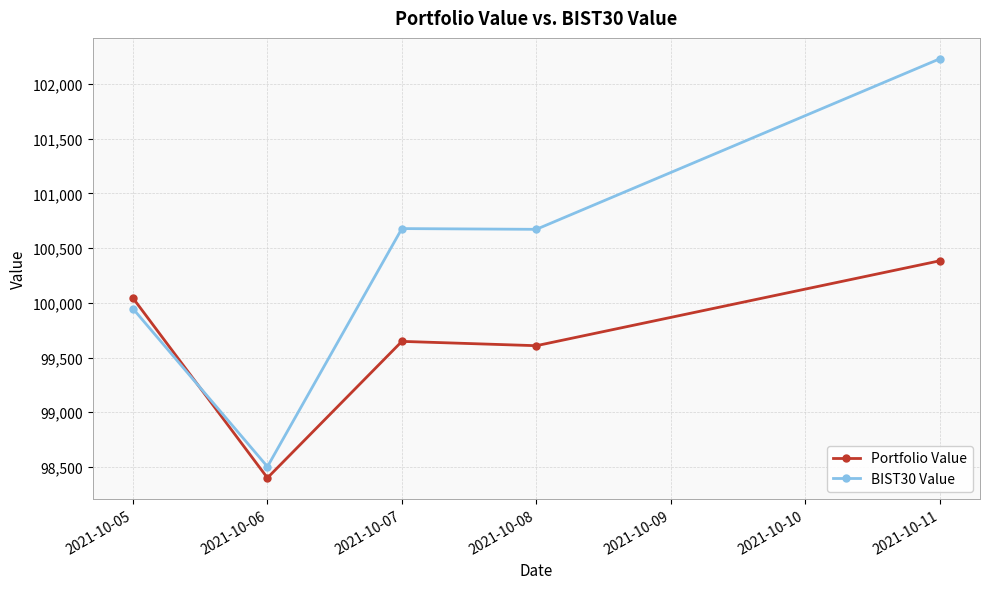

Which series has the largest range (max minus min)?

BIST30 Value